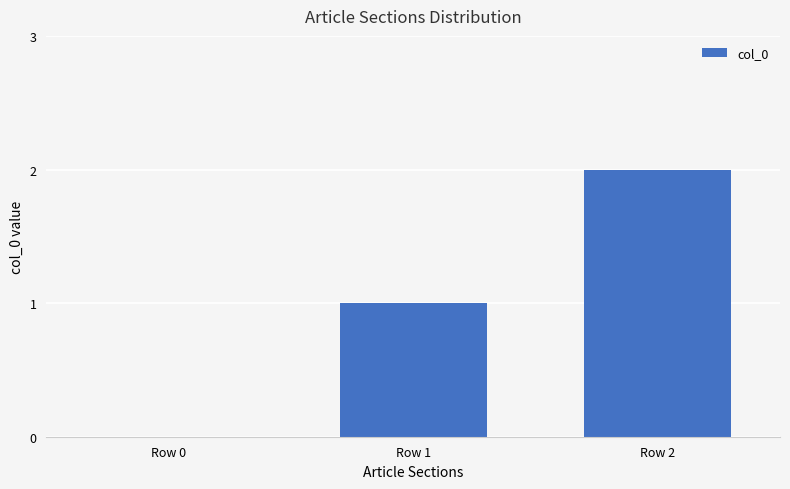

How many categories are shown in the chart?

3